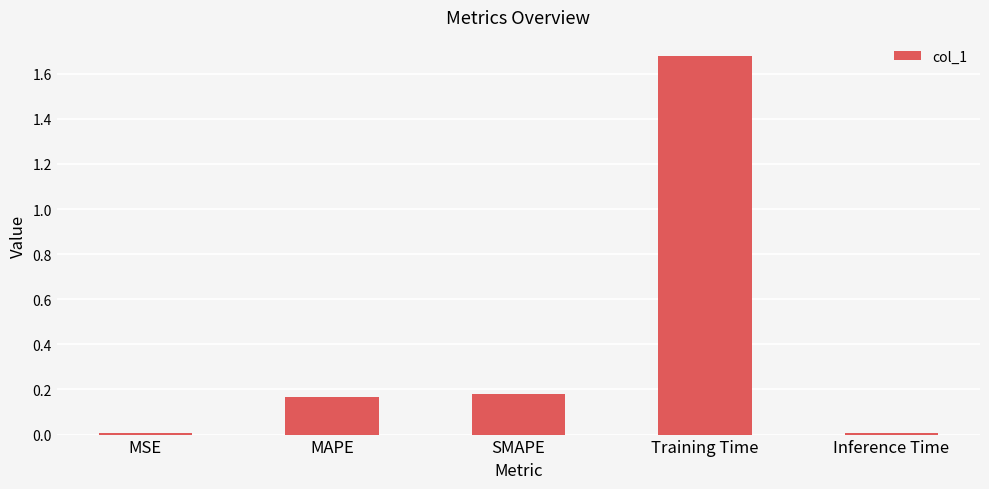

Which has a higher value, MAPE or Training Time?

Training Time